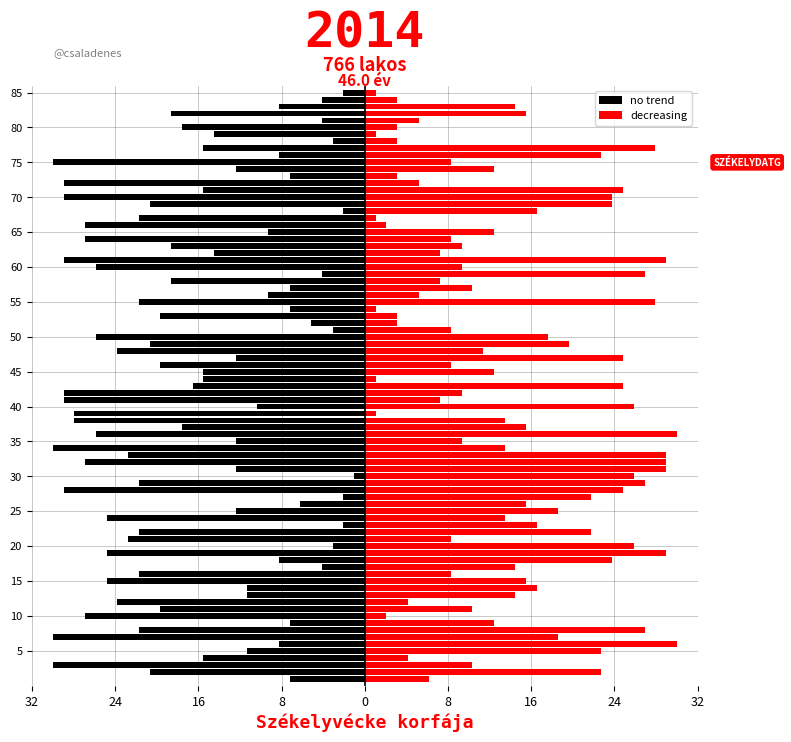

What is the label of the 1st bar from the left?

no trend